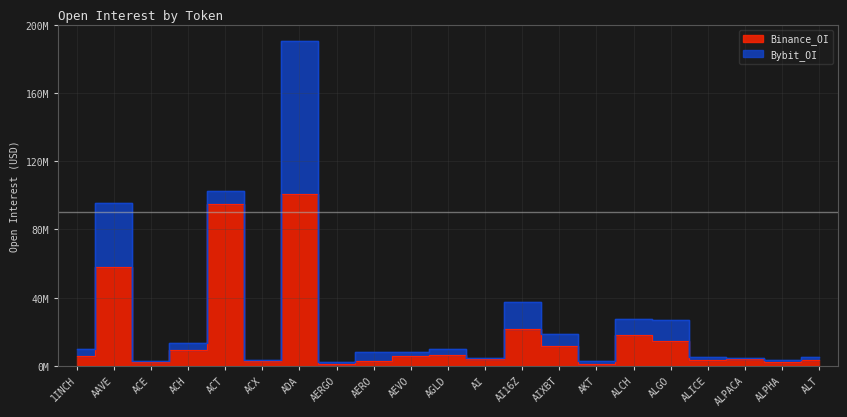

What is the label of the 10th point from the right?

AI